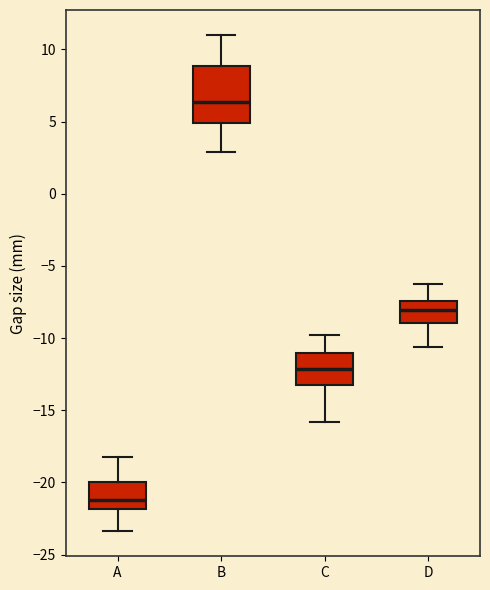

Reading left to right, read every box against the y-axis: the position of its median line, the range the box covers, and the ends of its whiskers. The values are not printed on the chart, so give them approximately, as read against the axis.

A: median -21.0, box -22.0 to -20.0, whiskers -23.5 to -18.0
B: median 6.5, box 5.0 to 9.0, whiskers 3.0 to 11.0
C: median -12.0, box -13.0 to -11.0, whiskers -16.0 to -10.0
D: median -8.0, box -9.0 to -7.5, whiskers -10.5 to -6.5